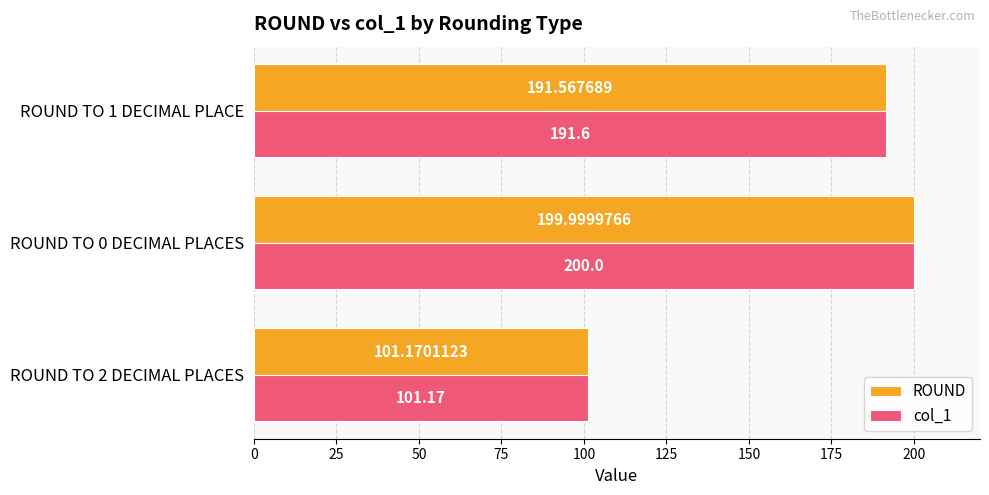

What is the difference between the col_1 values at ROUND TO 0 DECIMAL PLACES and ROUND TO 1 DECIMAL PLACE?

8.4